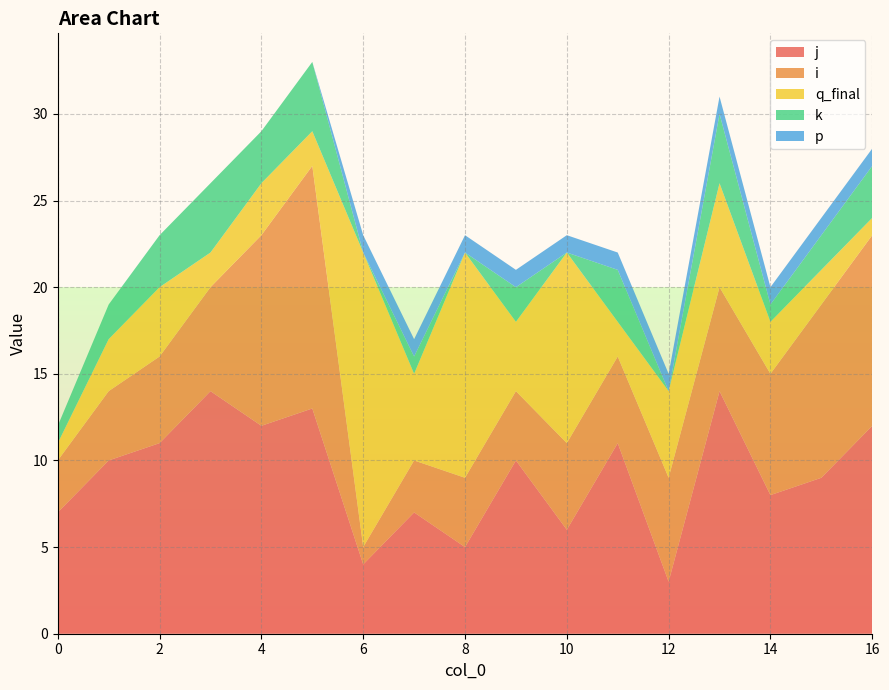

Reading left to right, transcribe all the data shown in this chart.

j: 7	10	11	14	12	13	4	7	5	10	6	11	3	14	8	9	12
i: 3	4	5	6	11	14	1	3	4	4	5	5	6	6	7	10	11
q_final: 1	3	4	2	3	2	17	5	13	4	11	2	5	6	3	2	1
k: 1	2	3	4	3	4	0	1	0	2	0	3	0	4	1	2	3
p: 0	0	0	0	0	0	1	1	1	1	1	1	1	1	1	1	1